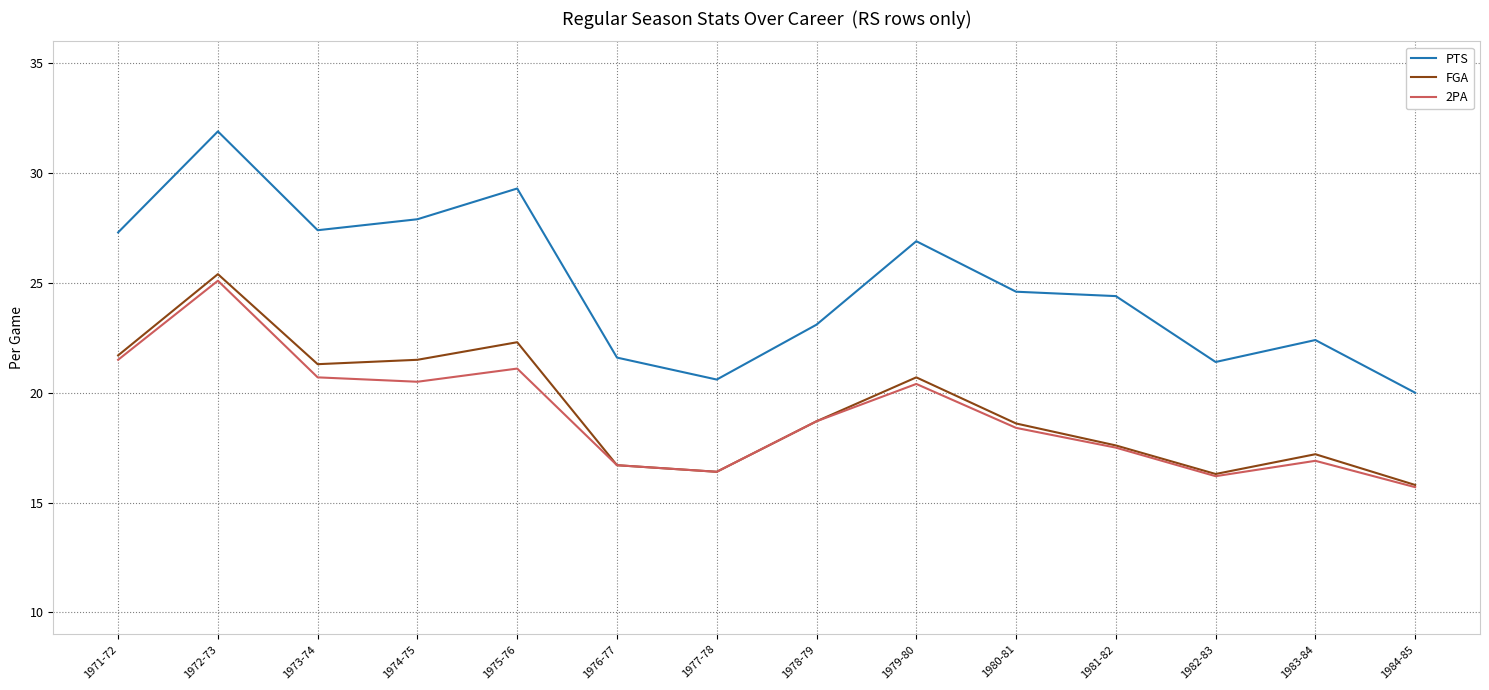

True or false: PTS and 2PA cross at least once.

False